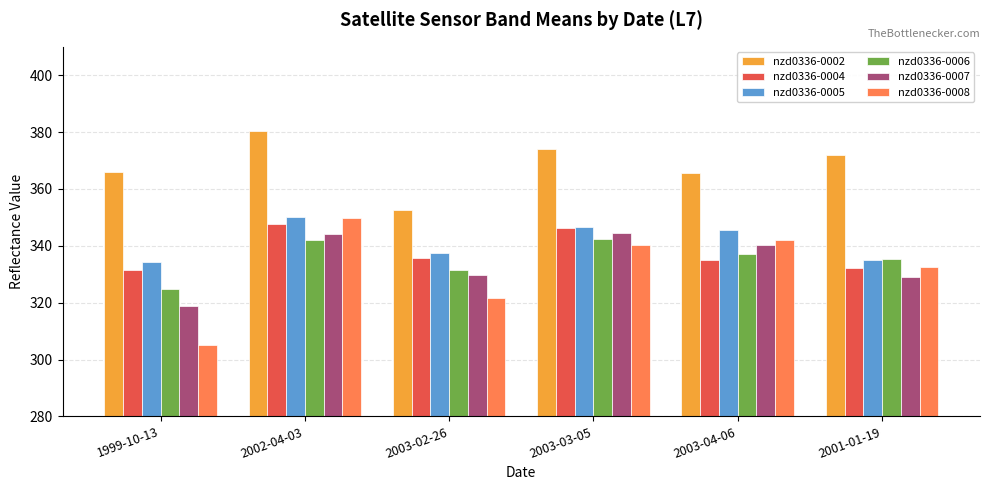

What are all the series names shown in the legend?

nzd0336-0002, nzd0336-0004, nzd0336-0005, nzd0336-0006, nzd0336-0007, nzd0336-0008